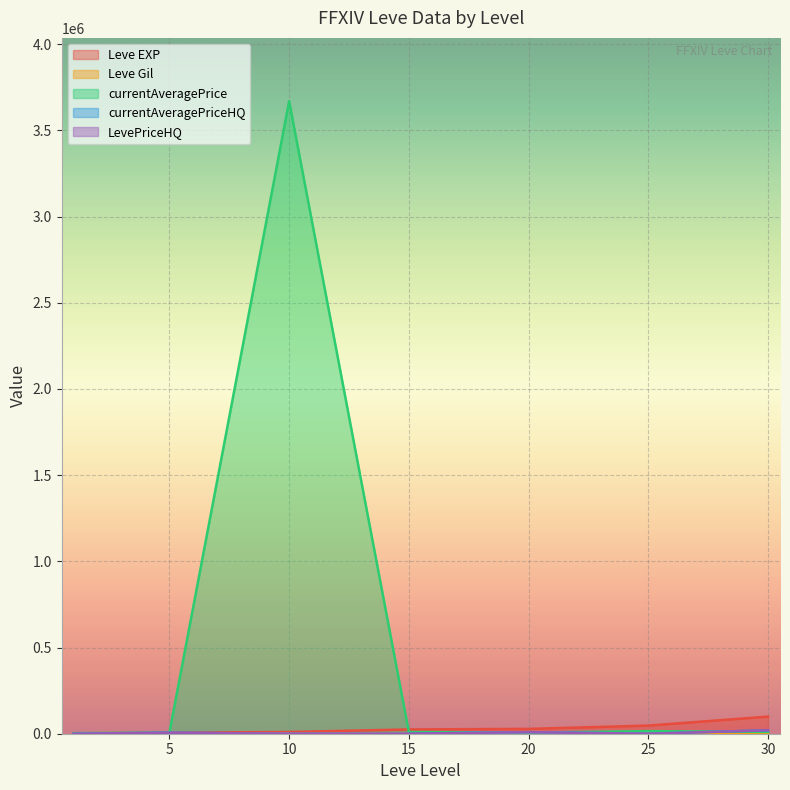

Which series has the largest total across all categories?

currentAveragePrice